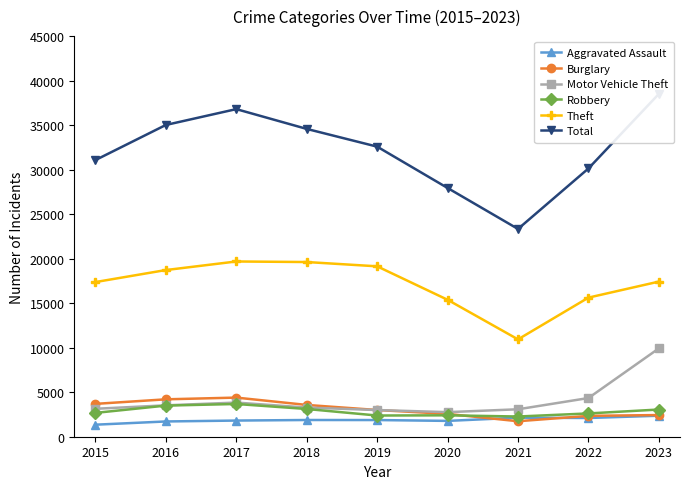

What is the spread (max minus min) of values at 2019?

30711